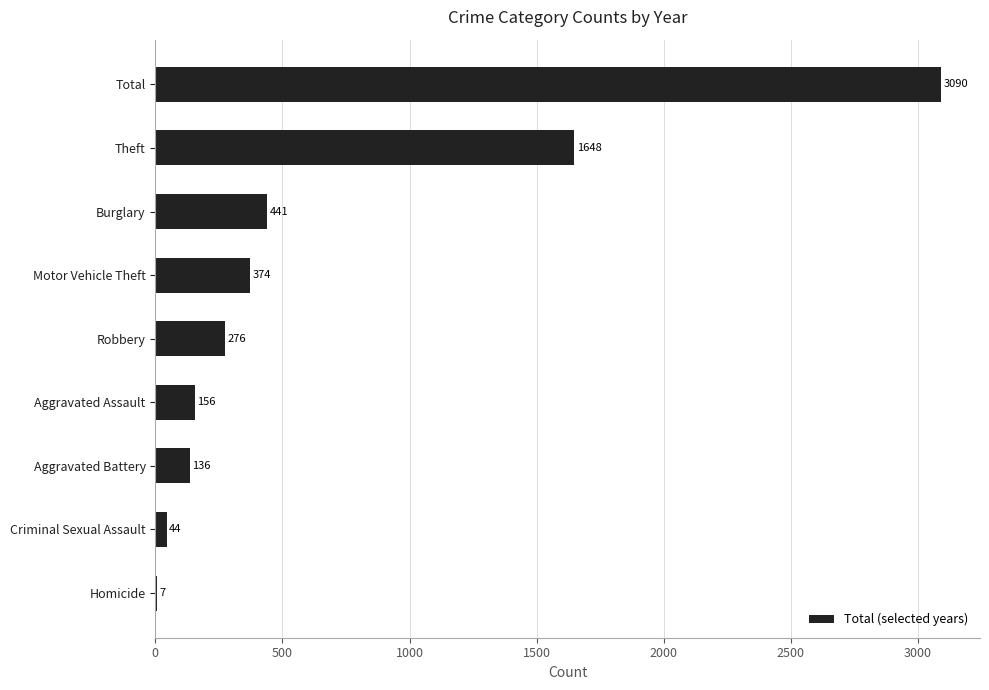

Which has a higher value, Criminal Sexual Assault or Robbery?

Robbery